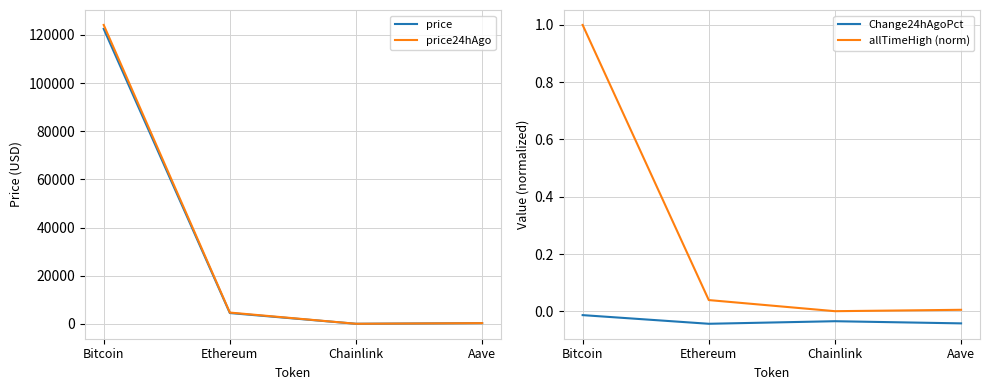

What is the sum of all allTimeHigh (norm) values?

1.0